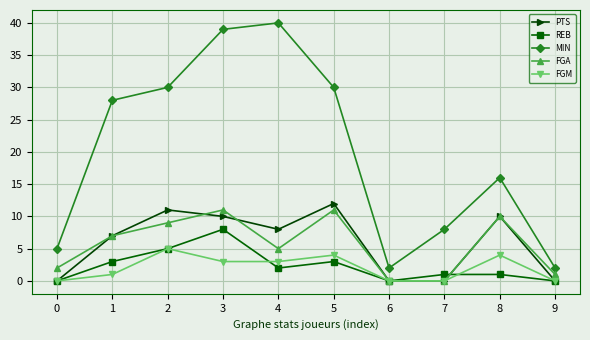

Which series has the widest spread of values?

MIN